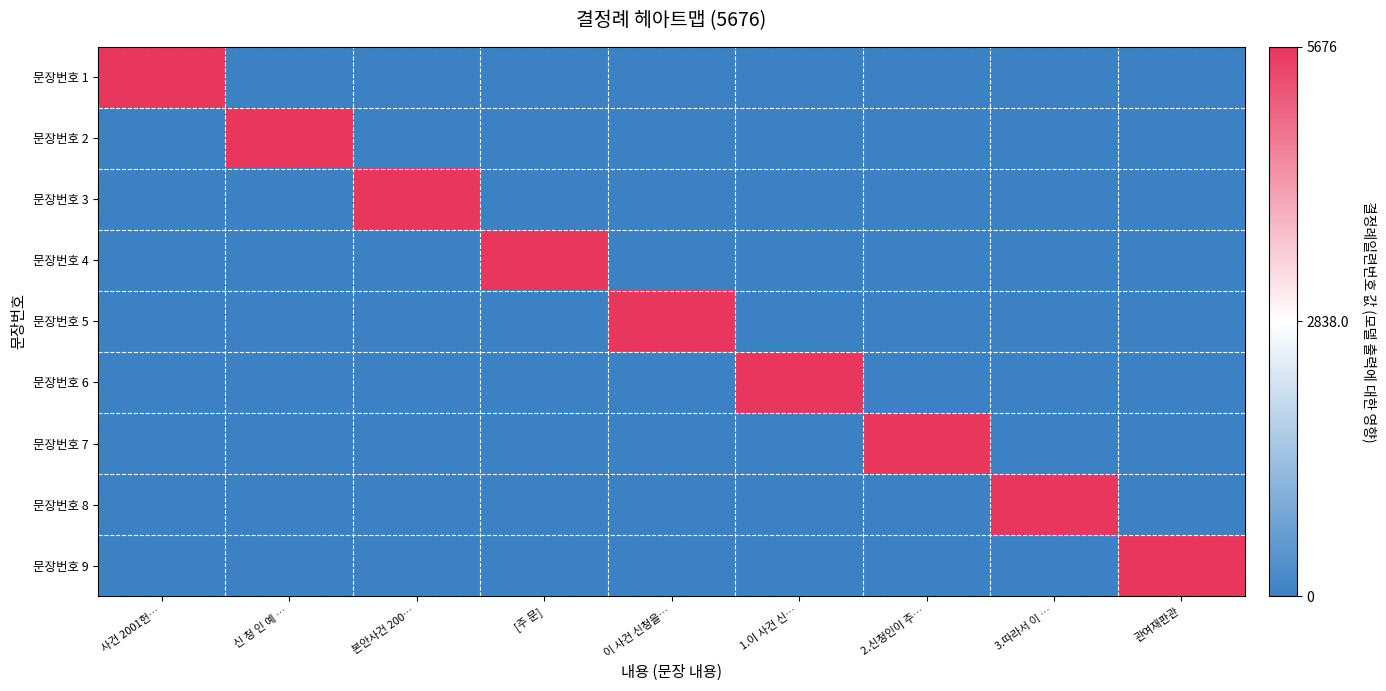

Count the number of data series in this chart.

9